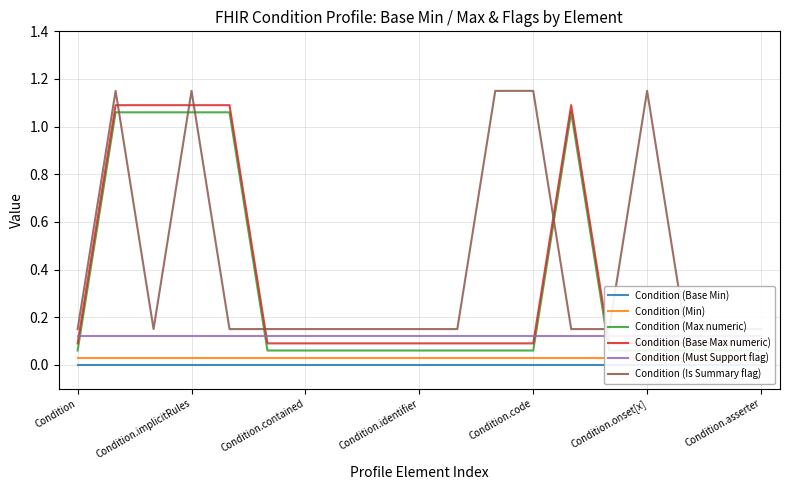

What is the spread (max minus min) of values at 18?

0.1